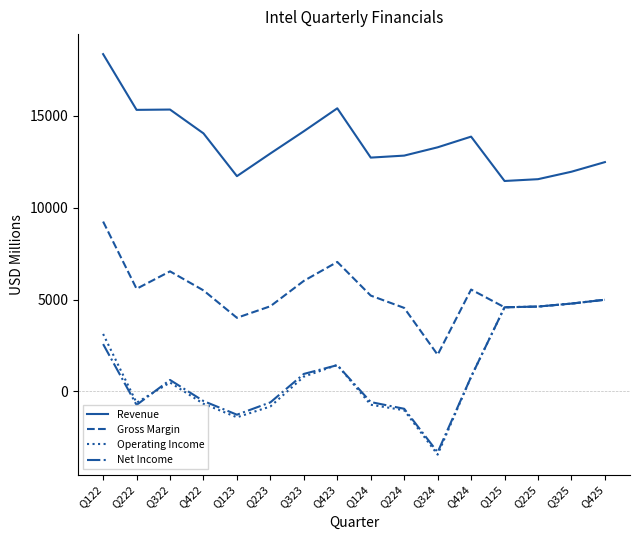

What is the difference between the maximum and second lowest values in the Operating Income series?

6396